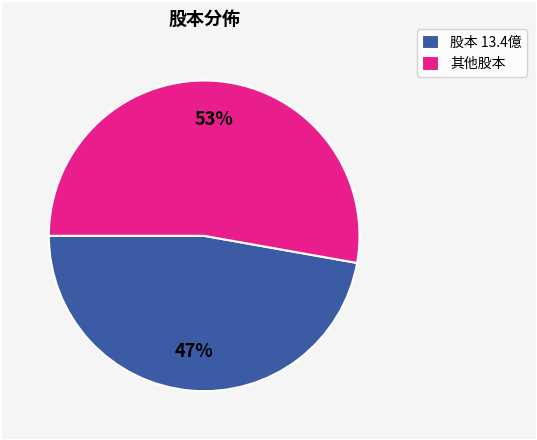

How many slices are in this pie chart?

2